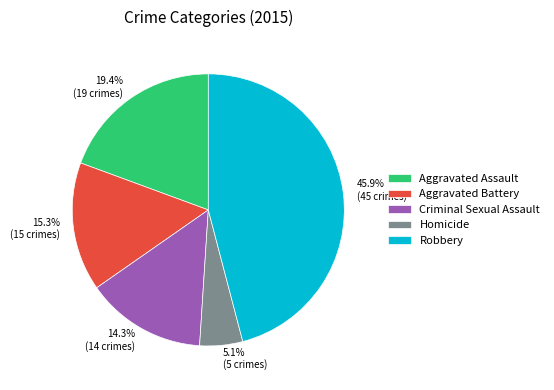

What percentage is the Robbery slice, to the nearest percent?

46%